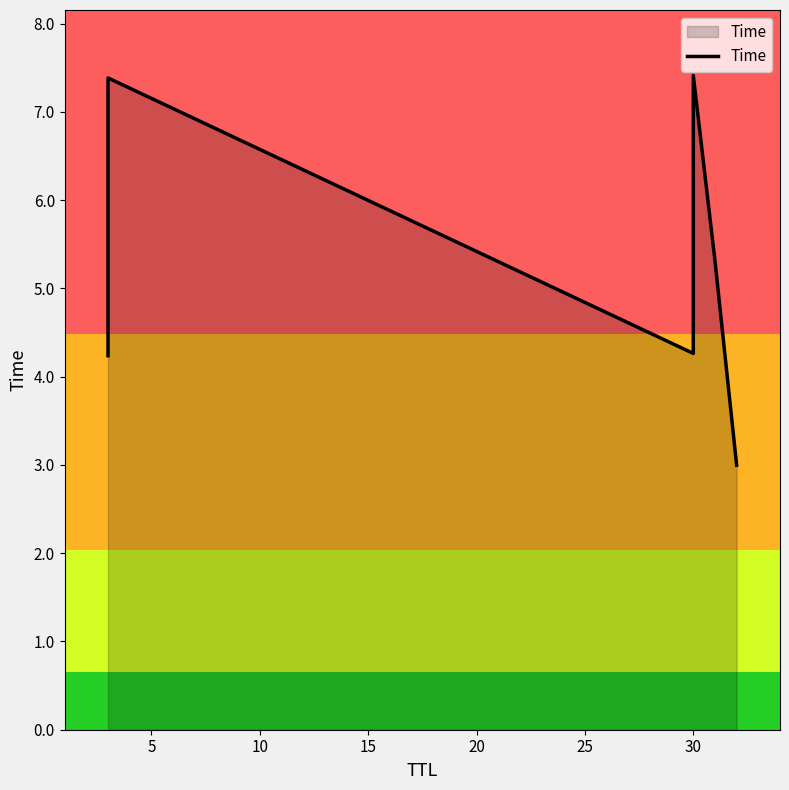

Reading right to left, what are all the values shown in this chart?

3.0	5.3	7.4	4.3	7.4	4.2